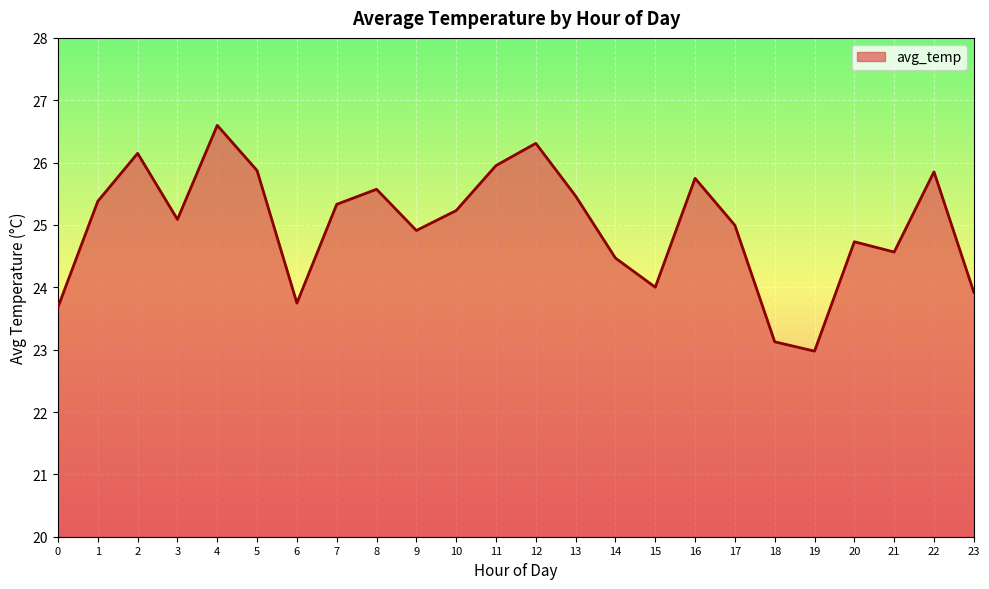

Reading left to right, list all the values displayed in this chart.

23.7	25.4	26.1	25.1	26.6	25.9	23.7	25.3	25.6	24.9	25.2	26.0	26.3	25.5	24.5	24.0	25.7	25.0	23.1	23.0	24.7	24.6	25.9	23.9